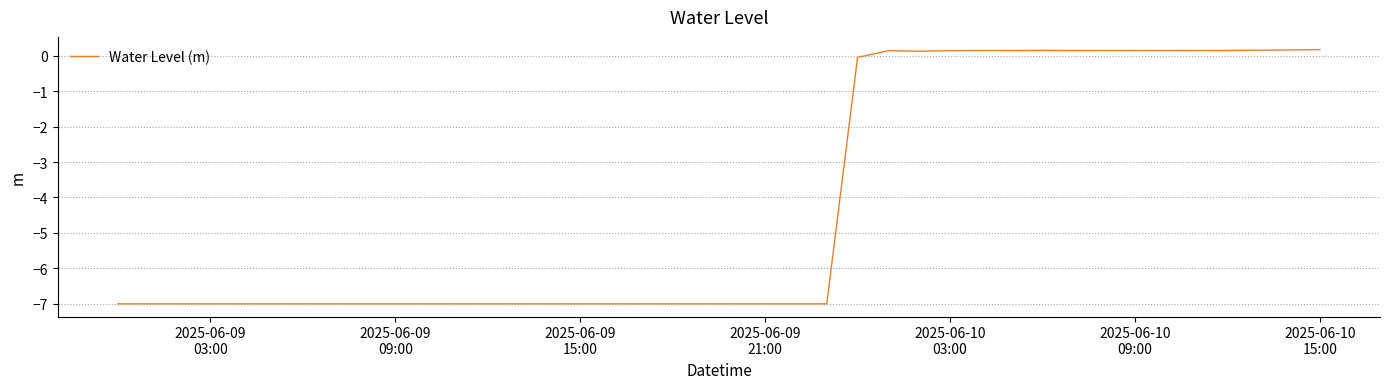

What is the smallest value displayed?

-7.0